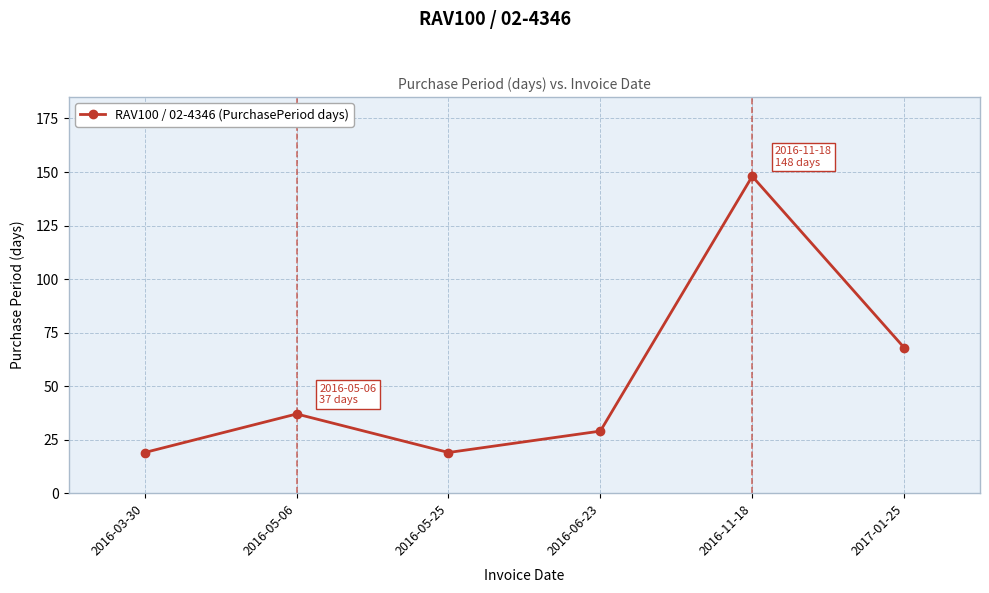

Approximately how many times larger is the value at 2016-05-06 compared to 2016-06-23?

1.3